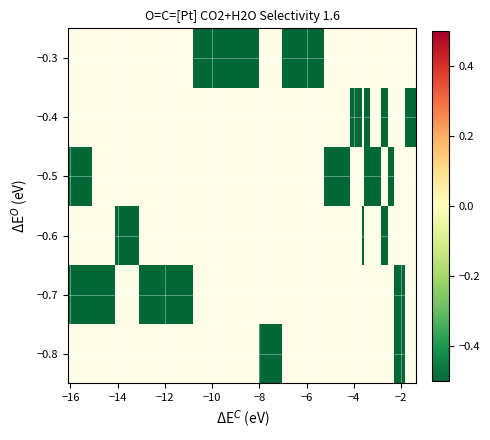

Count the number of categories in the chart.

19